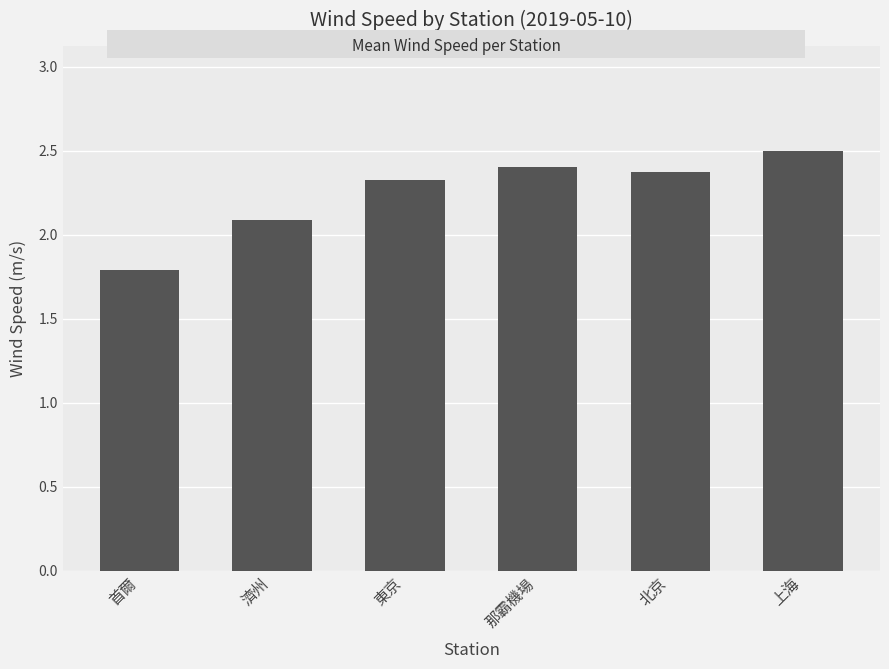

How many data points are above 2?

5